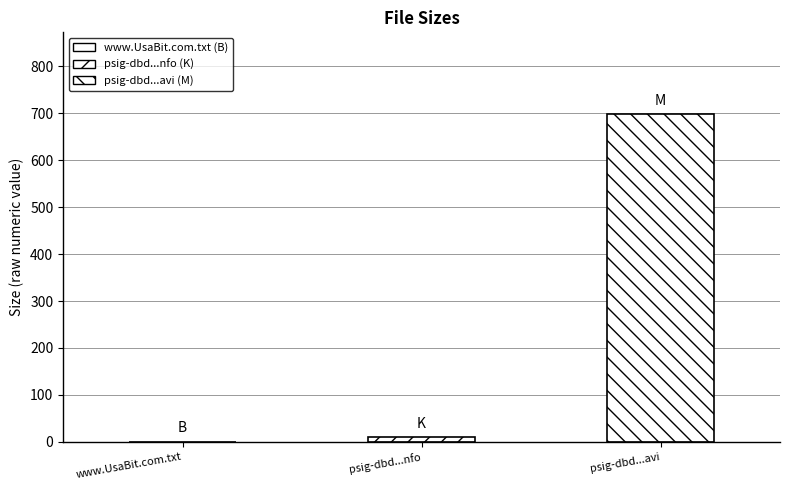

What is the sum of the values at psig-dbd...avi and www.UsaBit.com.txt?

698.1